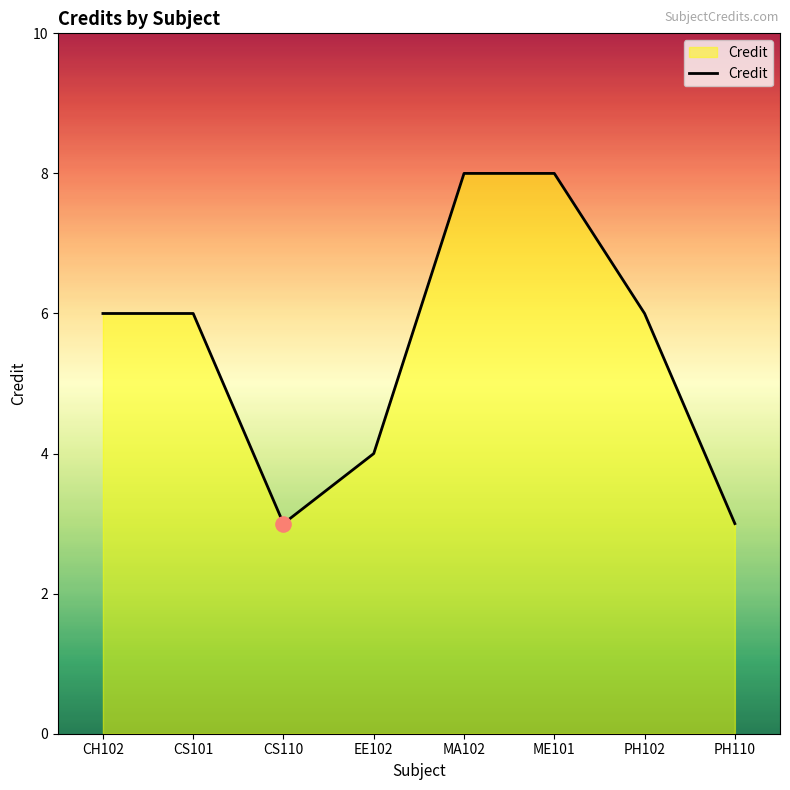

Between CS101 and ME101, which is larger?

ME101